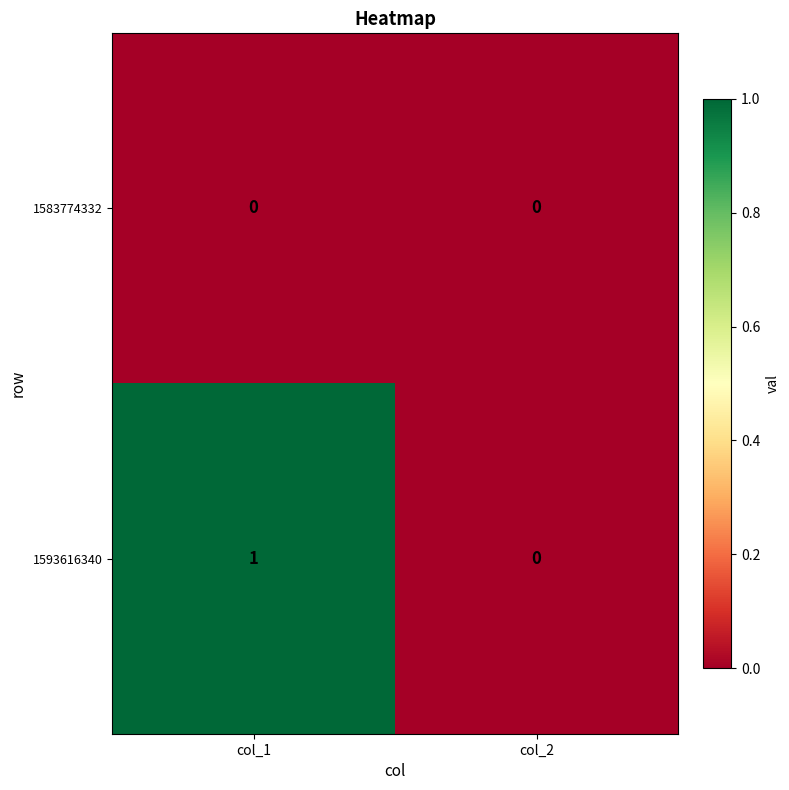

Reading right to left, list all the values displayed in this chart.

1583774332: 0	0
1593616340: 0	1